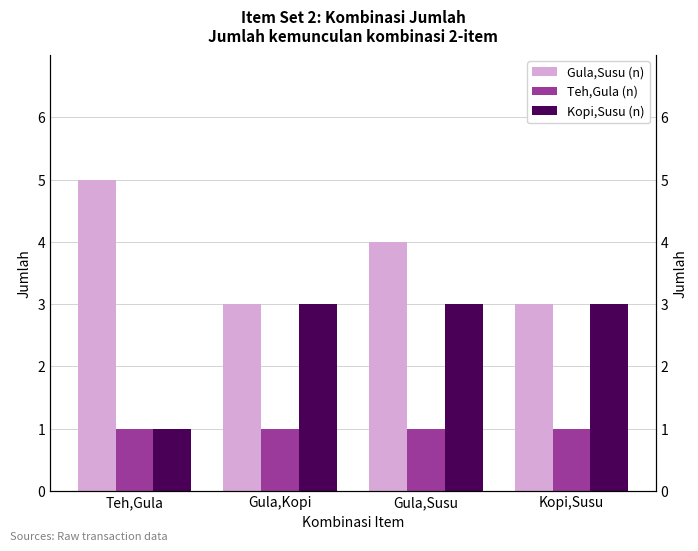

How many bars are there in each group?

3